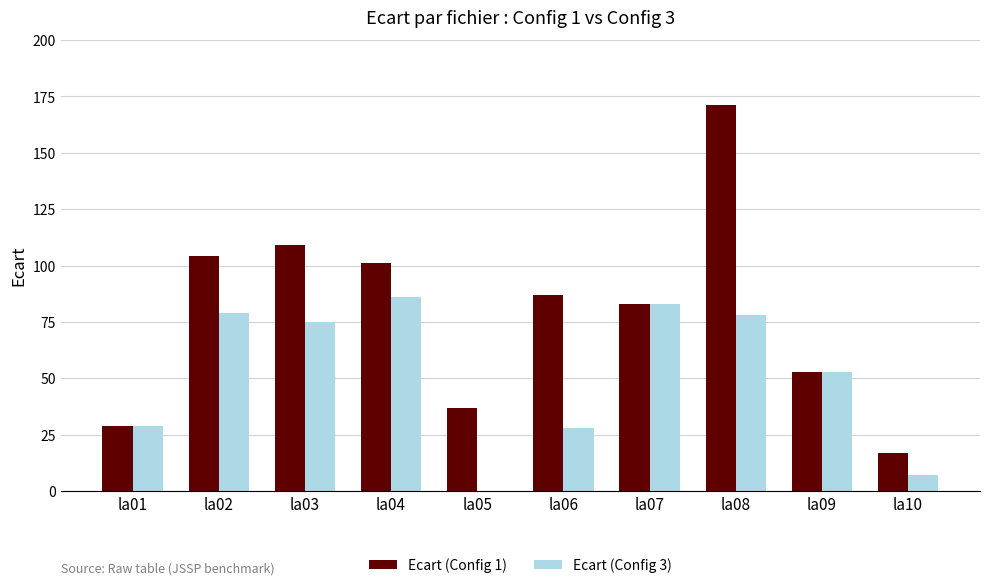

Count the number of data series in this chart.

2